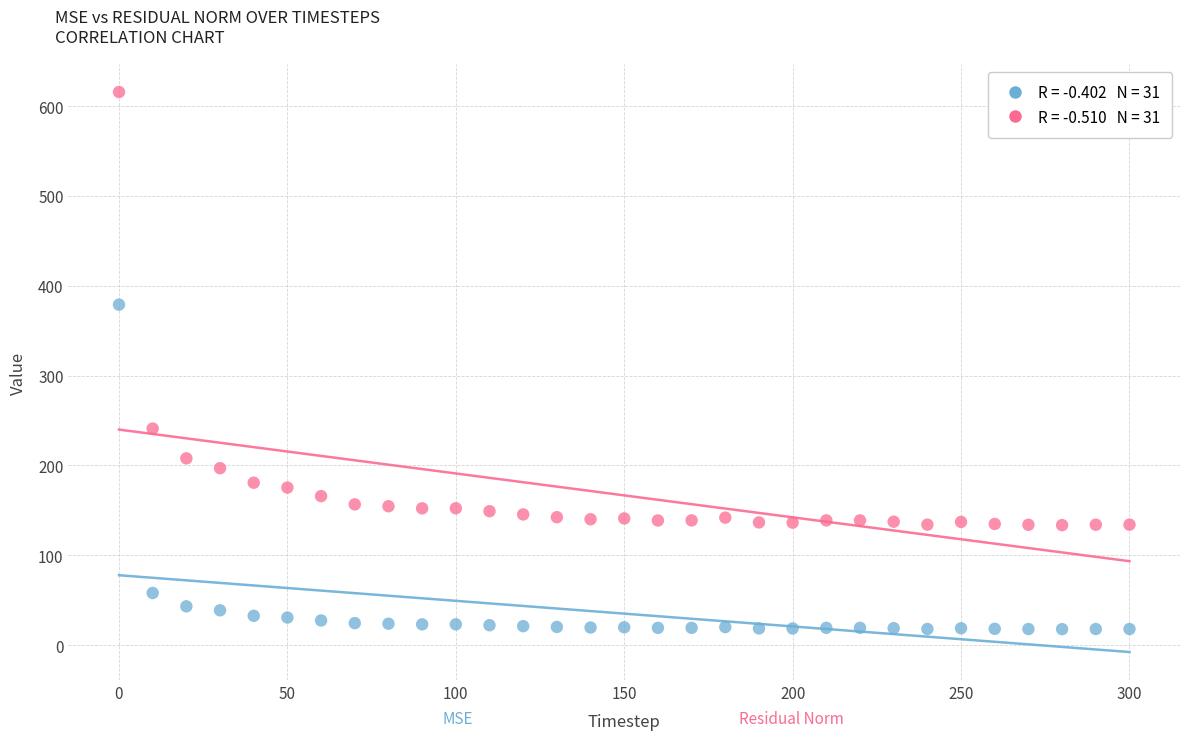

Across all data points, what is the range of Y values (max minus min)?

597.8